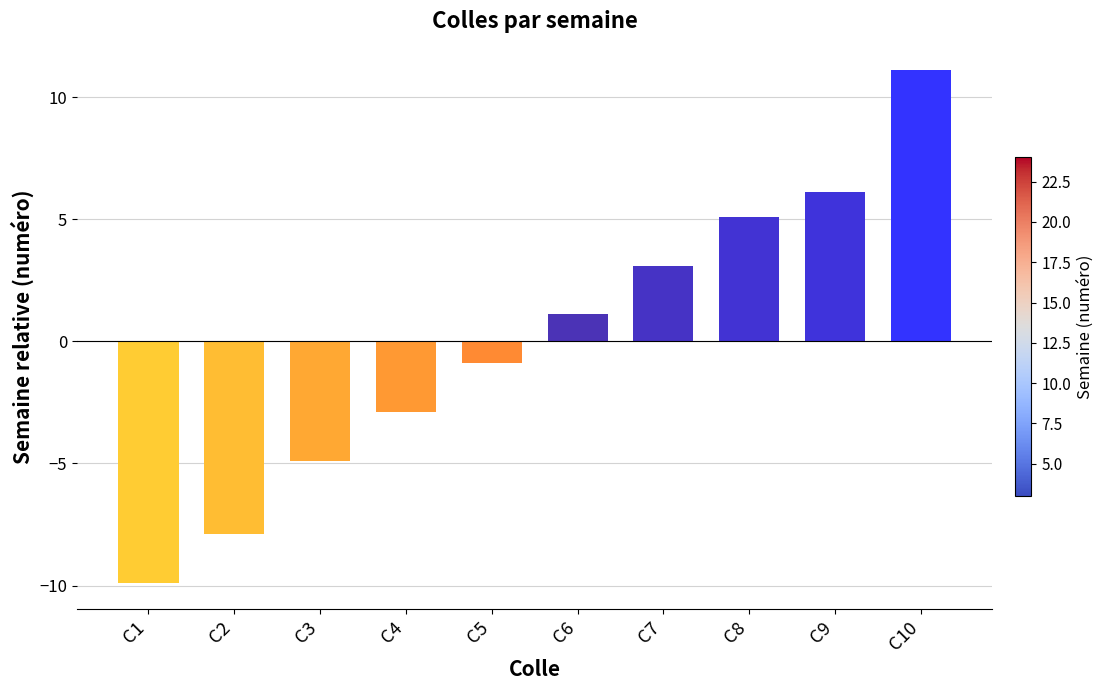

At which label is the value closest to 0?

C5